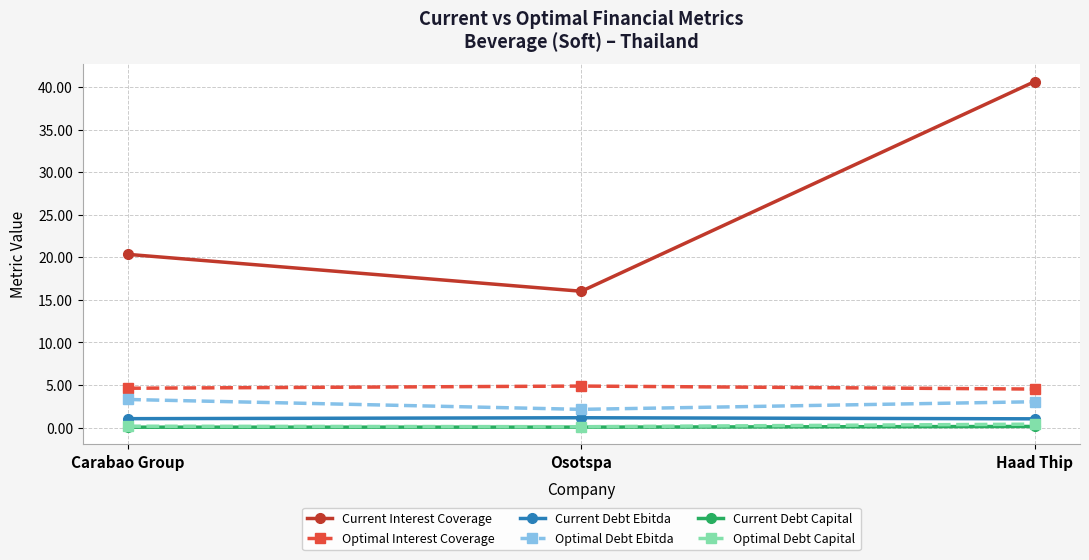

What is the sum of the Optimal Debt Ebitda values at Haad Thip and Carabao Group?

6.4